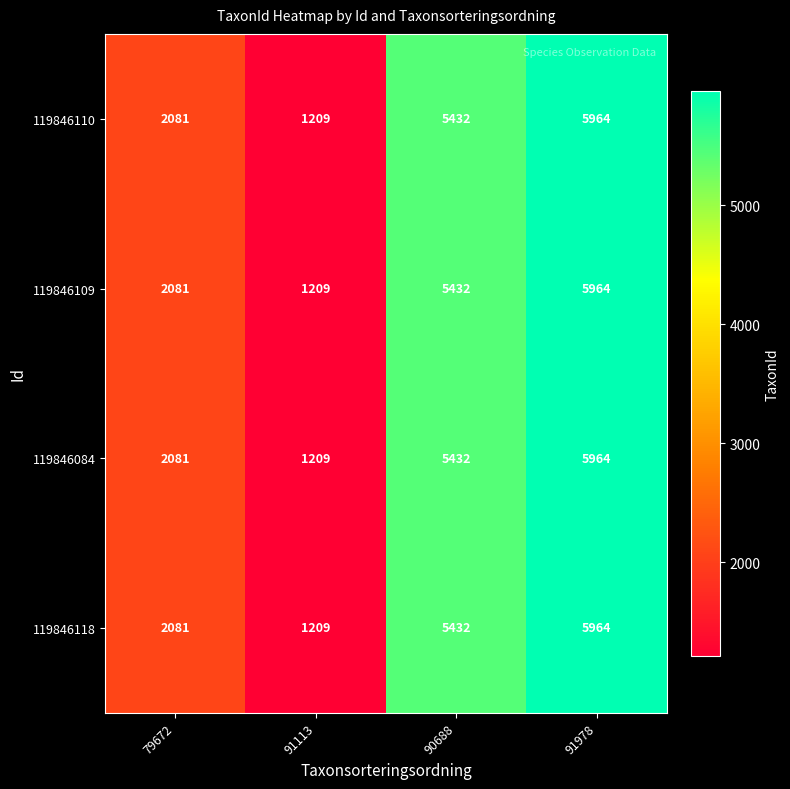

The 119846110 series shows 5432 at 90688. True or false?

True